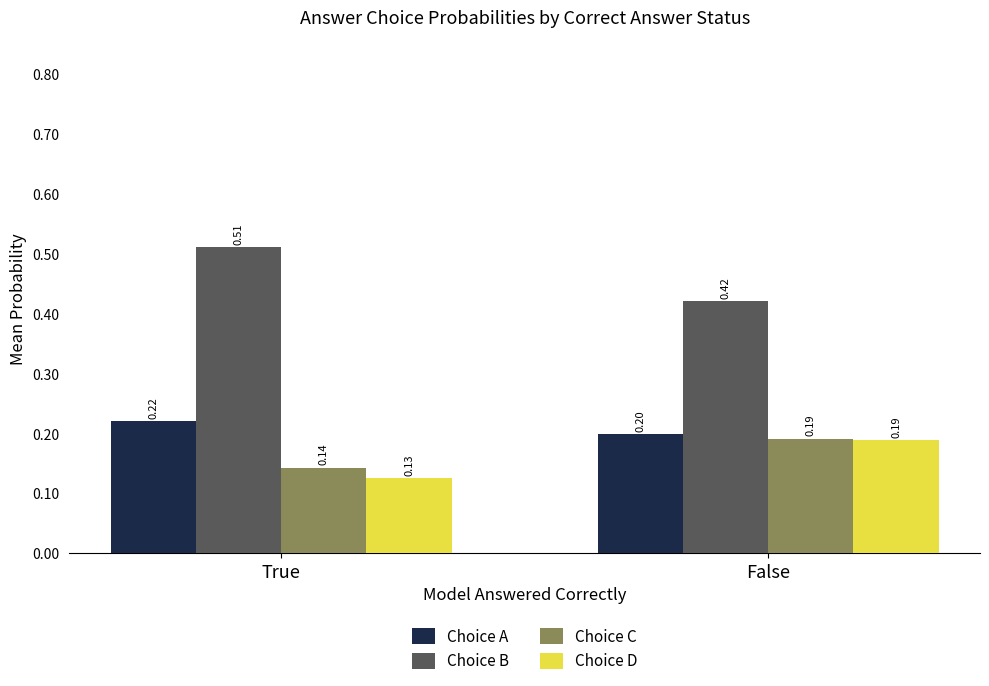

The Choice C series shows 0.2 at False. True or false?

True